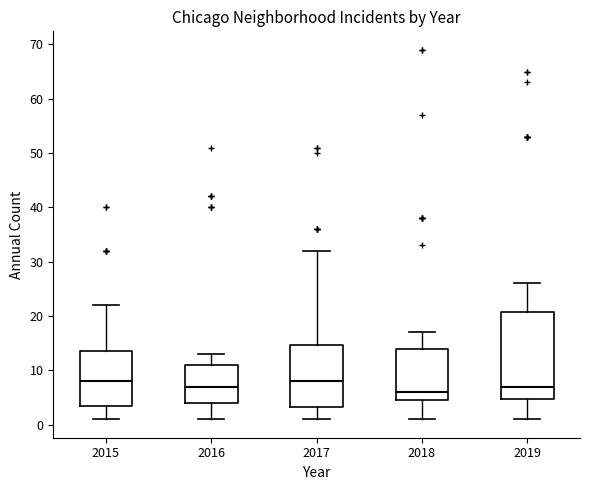

Which box's median line is the lowest?

2018